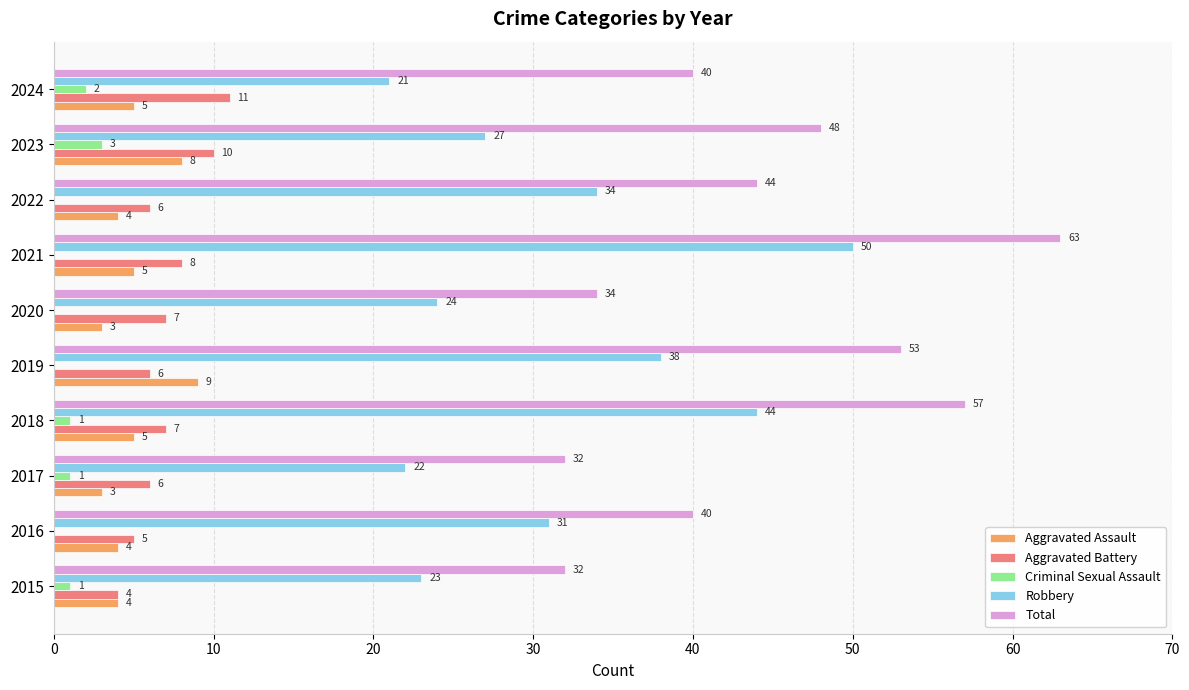

What are all the series names shown in the legend?

Aggravated Assault, Aggravated Battery, Criminal Sexual Assault, Robbery, Total